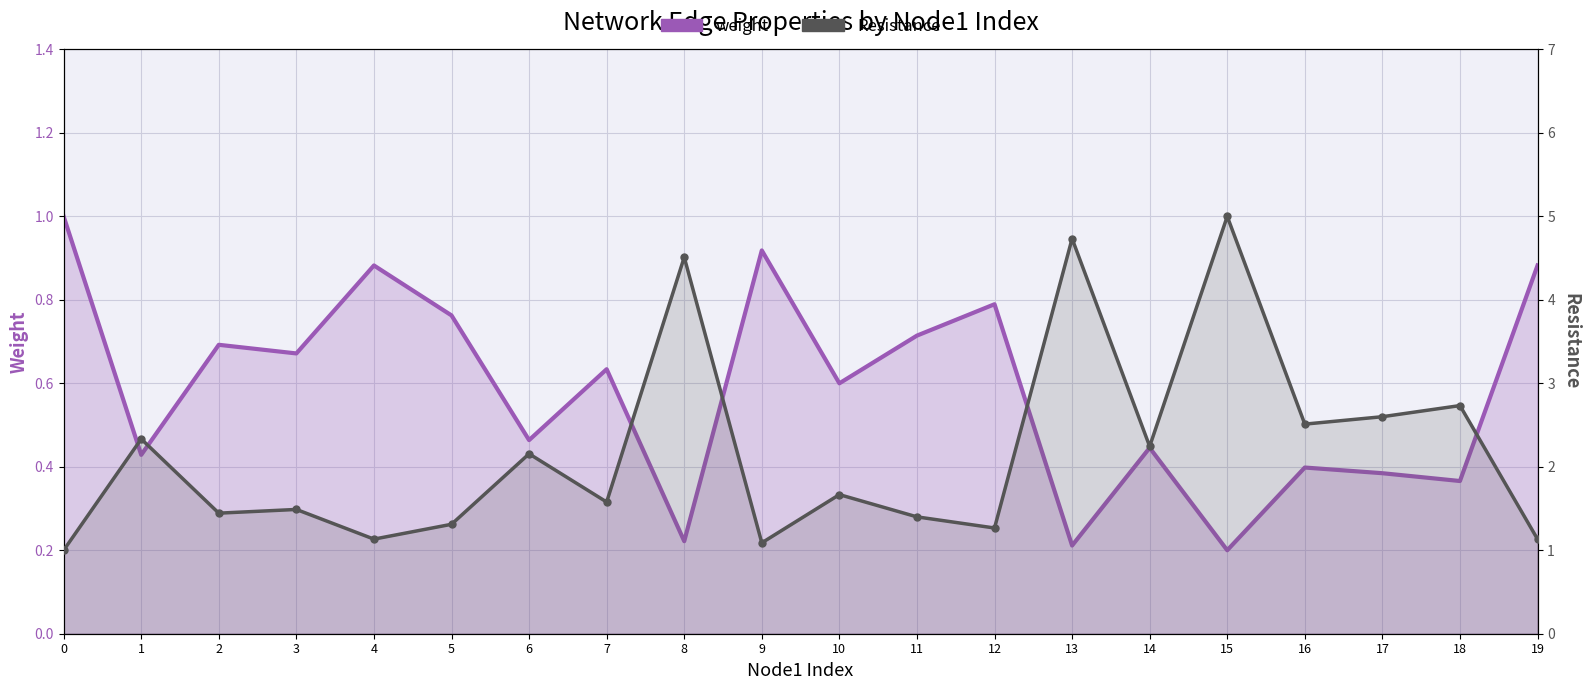

At 11, list the series in order from largest to smallest.

Resistance, weight